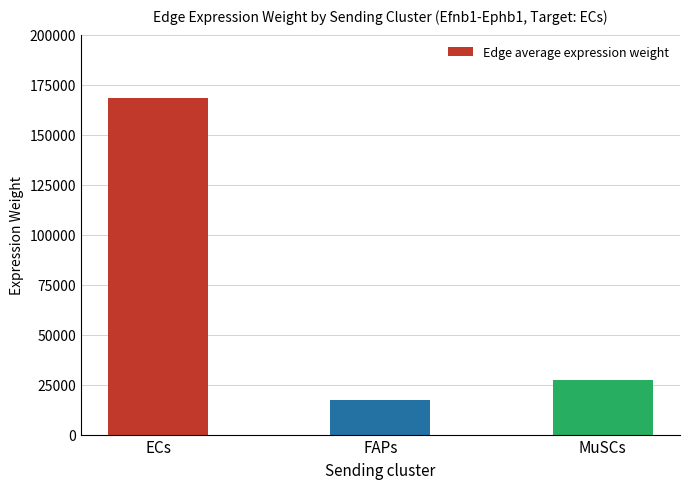

Rank the categories by value from lowest to highest.

FAPs, MuSCs, ECs